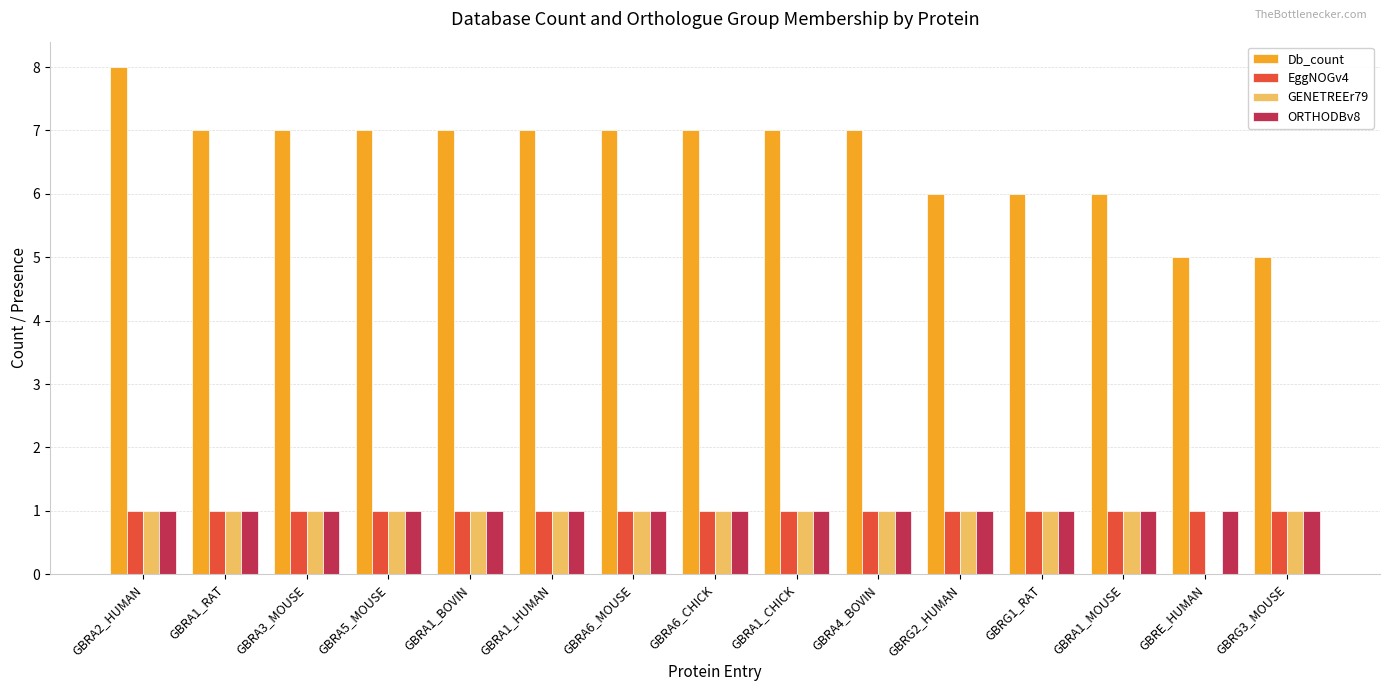

Reading left to right, transcribe all the data shown in this chart.

Db_count: 8	7	7	7	7	7	7	7	7	7	6	6	6	5	5
EggNOGv4: 1	1	1	1	1	1	1	1	1	1	1	1	1	1	1
GENETREEr79: 1	1	1	1	1	1	1	1	1	1	1	1	1	0	1
ORTHODBv8: 1	1	1	1	1	1	1	1	1	1	1	1	1	1	1